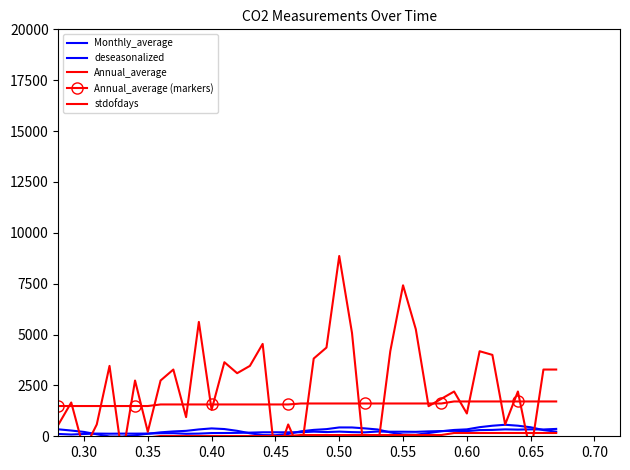

What are all the series names shown in the legend?

Monthly_average, deseasonalized, Annual_average, Annual_average (markers), stdofdays